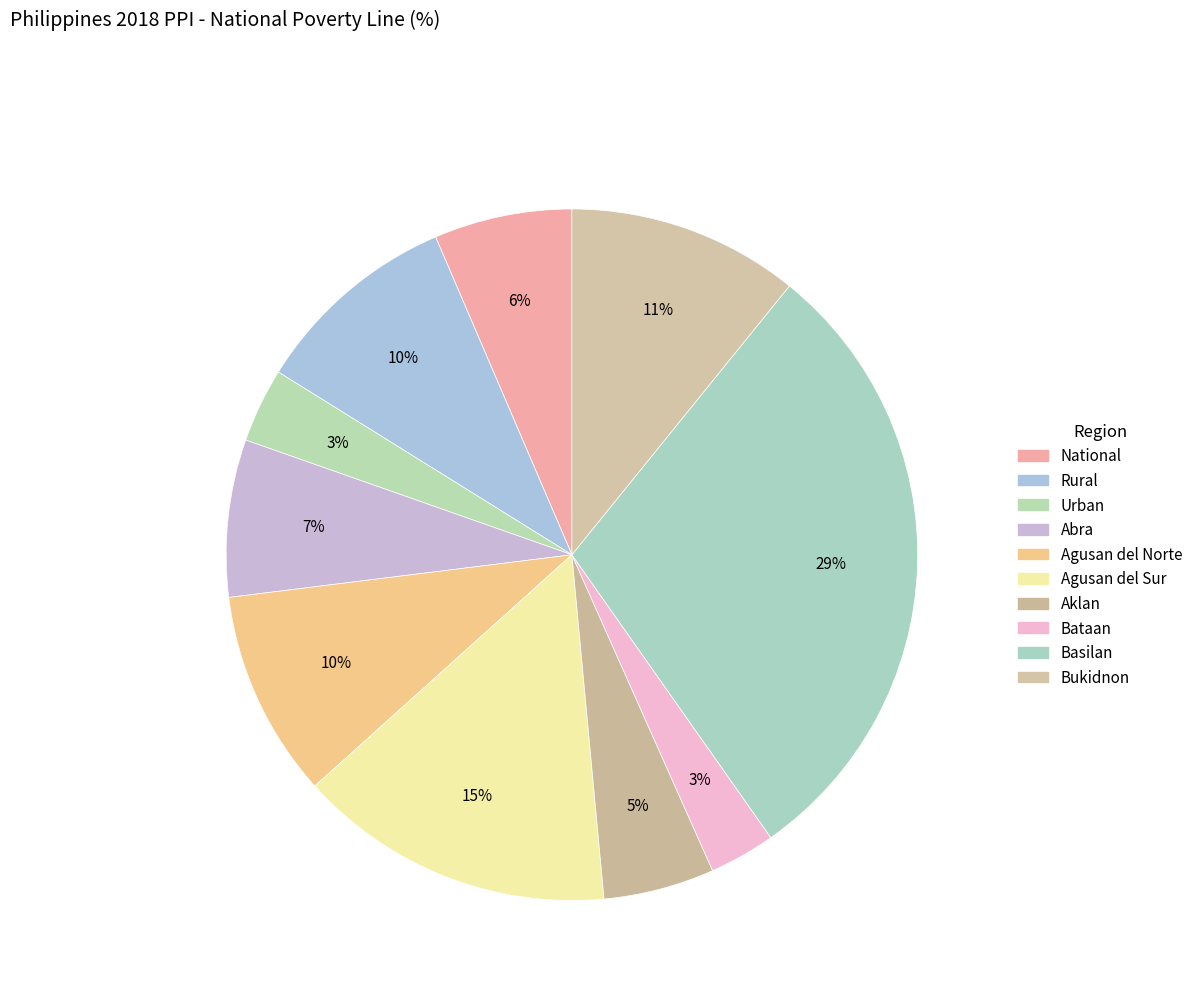

True or false: Abra accounts for 7% of the total.

True